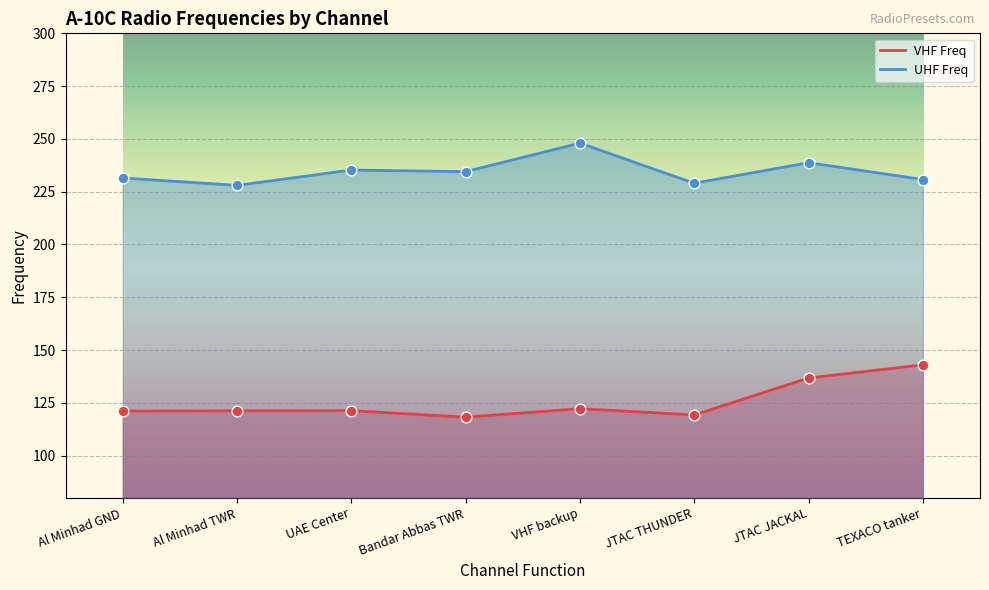

At which category is the sum across all series the highest?

JTAC JACKAL